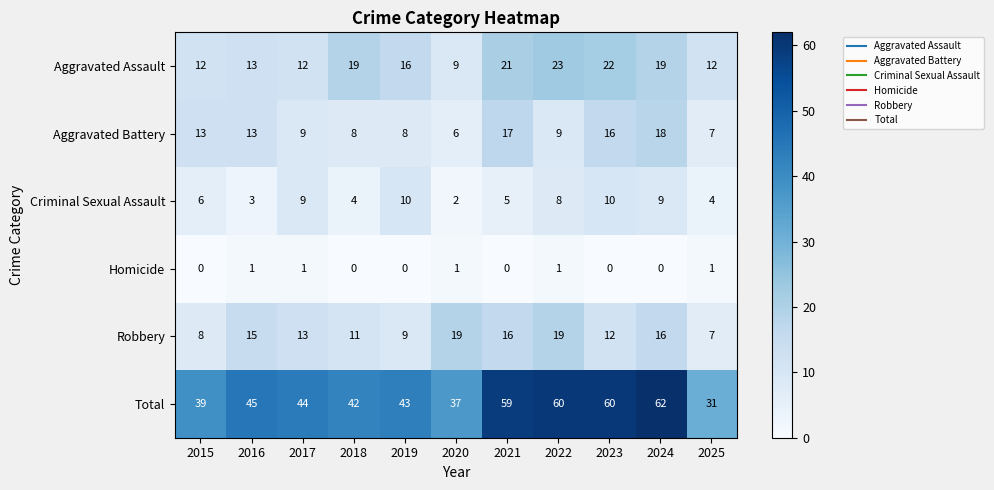

Count the number of data series in this chart.

6